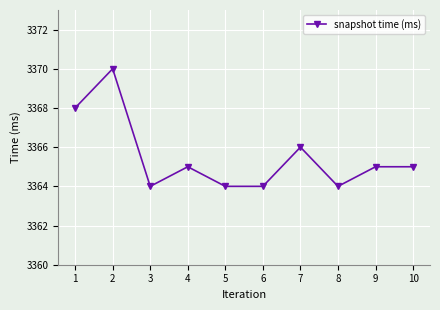

True or false: there are more than 1 points higher than both neighbors.

True